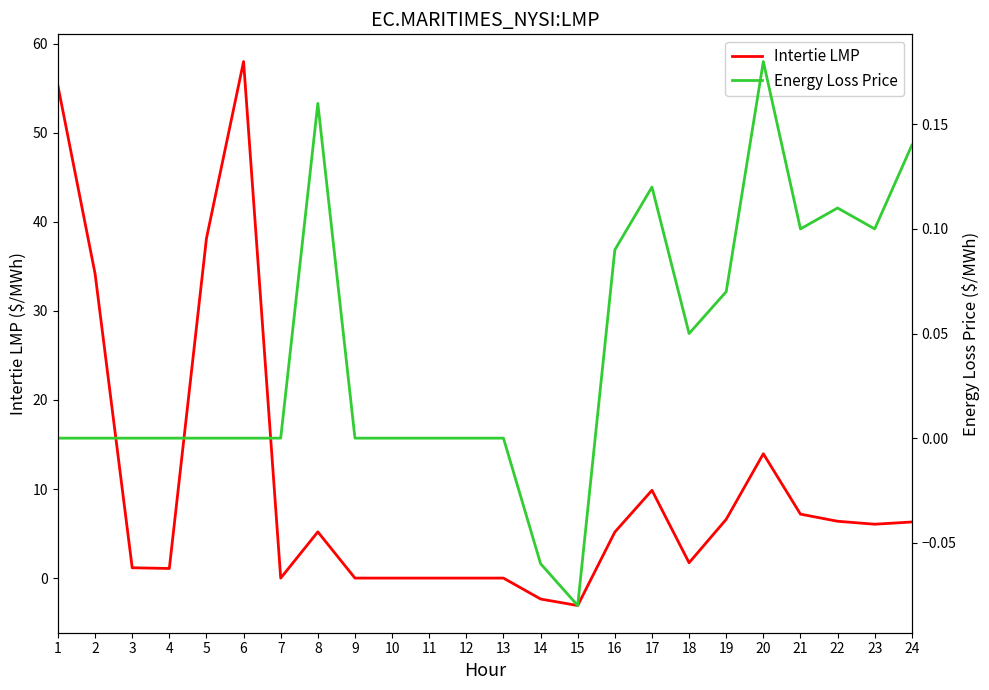

At which category does Intertie LMP reach its first local peak?

6